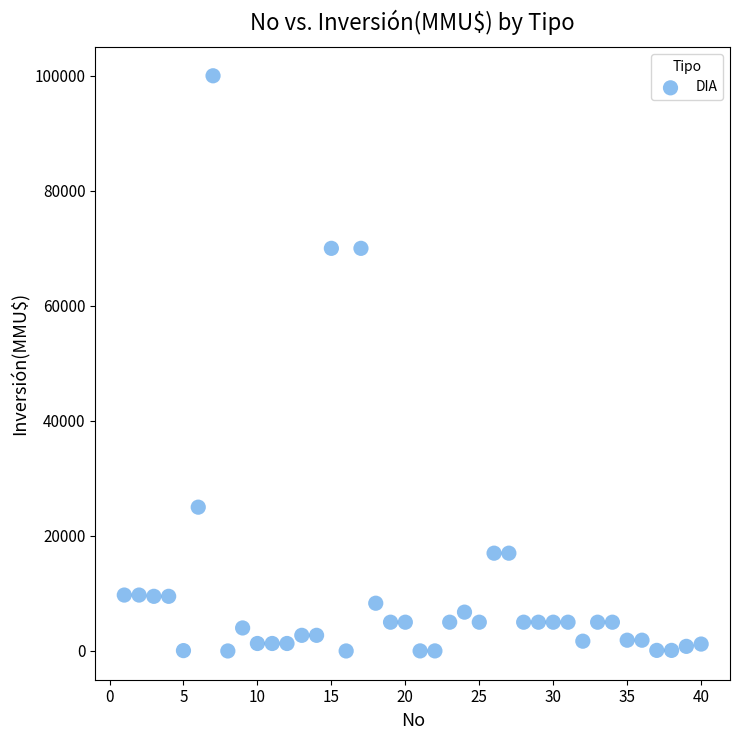

What is the range of Y values (max minus min)?

100000